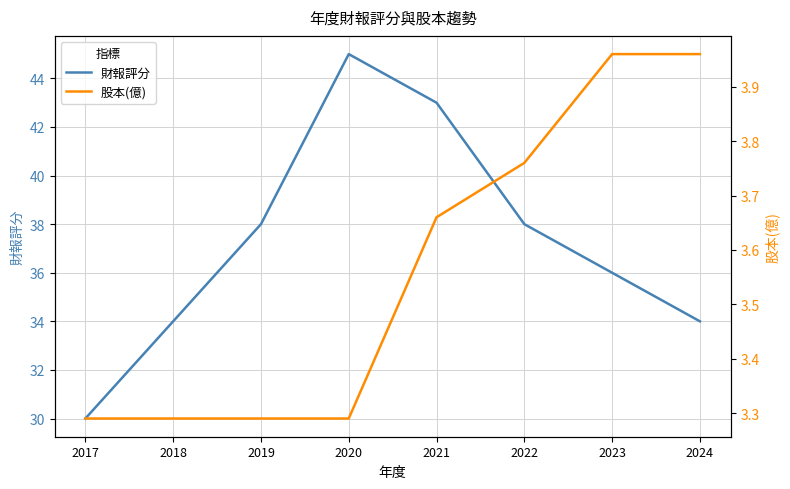

Reading left to right, extract all data points from this chart.

財報評分: 30.0	34.0	38.0	45.0	43.0	38.0	36.0	34.0
股本(億): 3.3	3.3	3.3	3.3	3.7	3.8	4.0	4.0